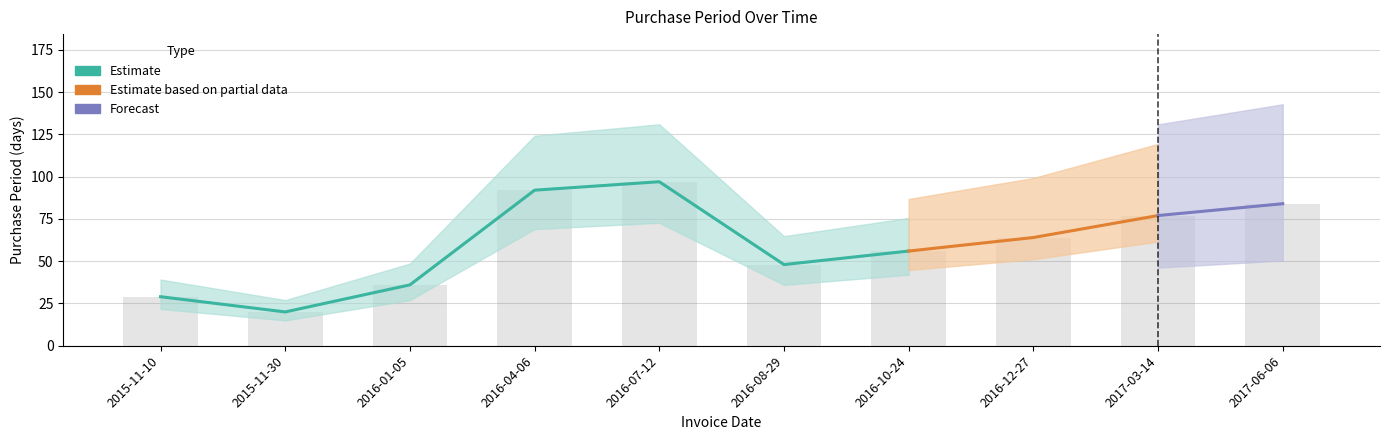

The chart shows a value of 49 at 2016-01-05. True or false?

False